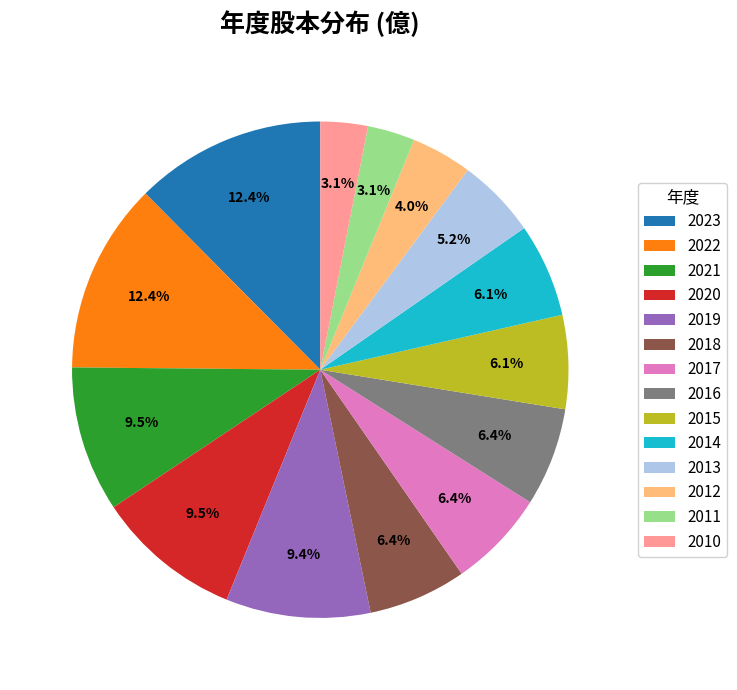

Which has a higher value, 2016 or 2012?

2016